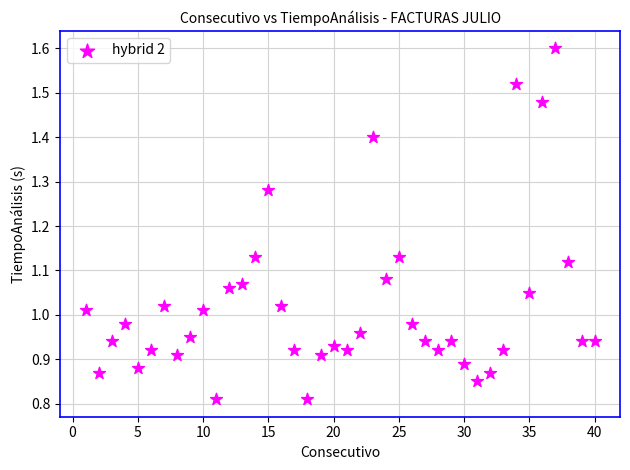

What is the range of X values (max minus min)?

39.0